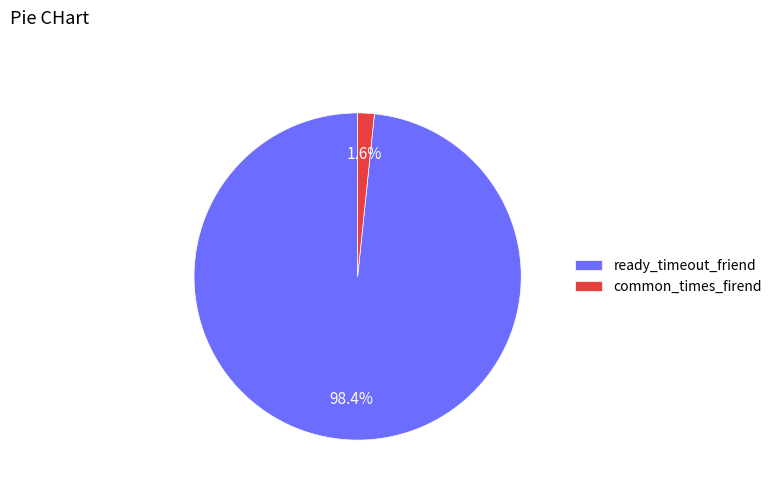

To the nearest percent, what is the difference between the largest and smallest slice percentages?

97%